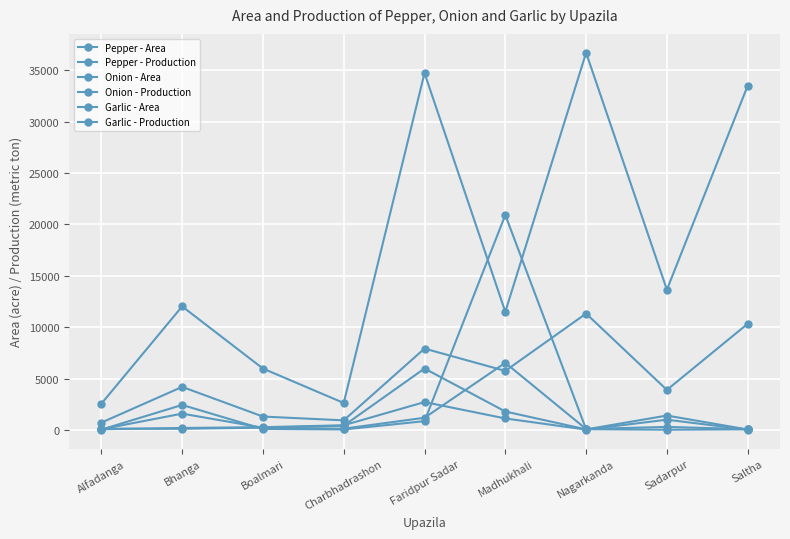

What position from the left is Boalmari?

3